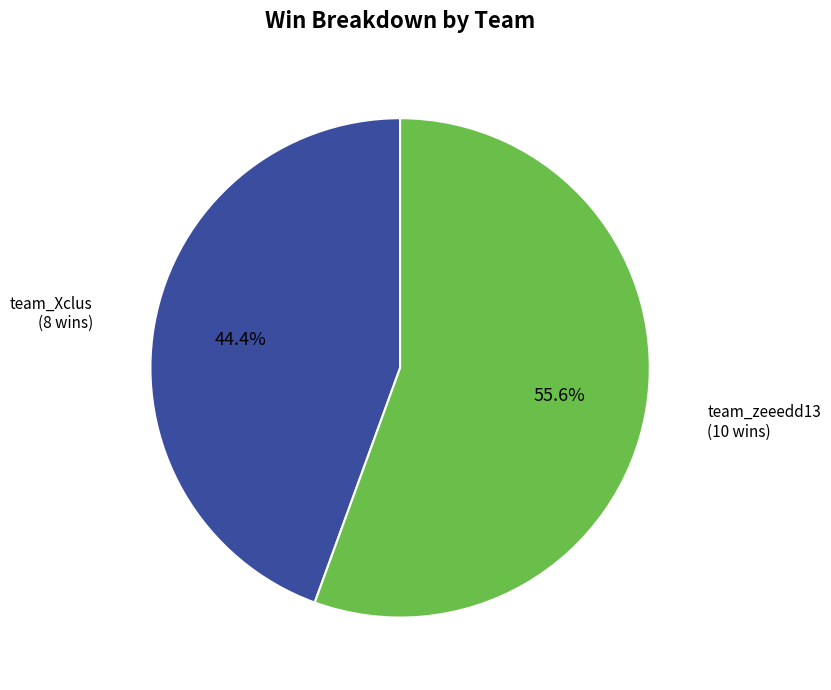

Is there any slice that represents more than half of the pie?

Yes